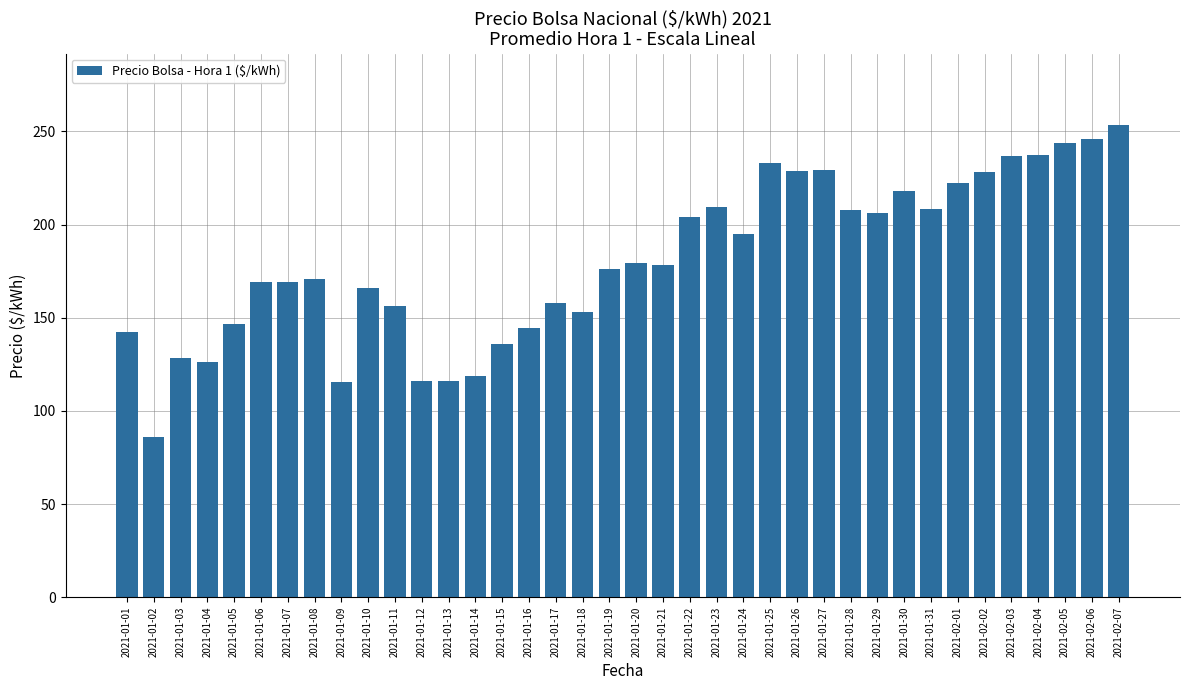

At which category does the chart reach its minimum across all series?

2021-01-02